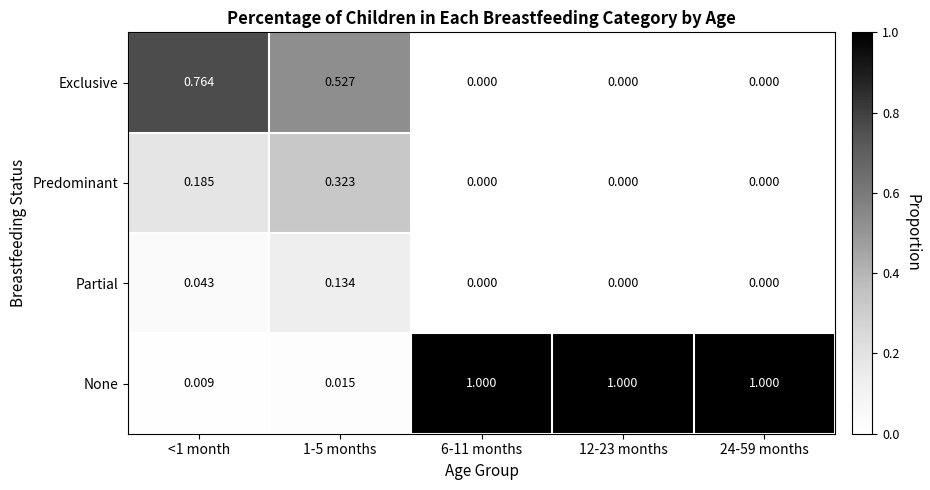

Which series has the widest spread of values?

None